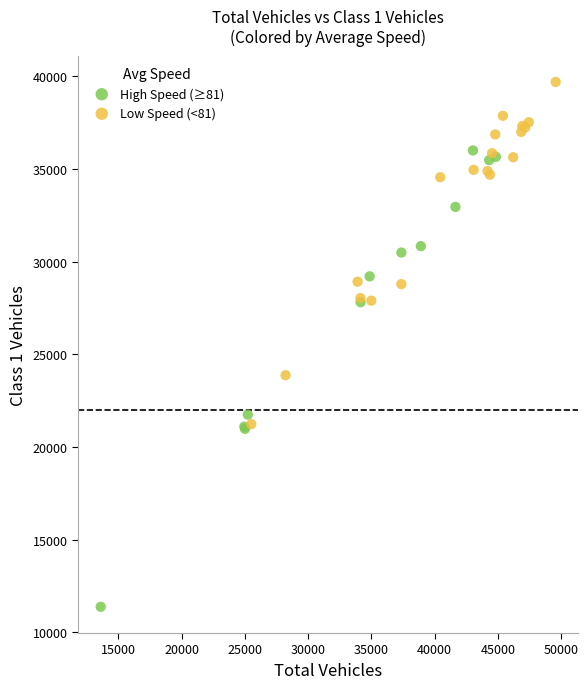

What are all the series names shown in the legend?

High Speed (≥81), Low Speed (<81)